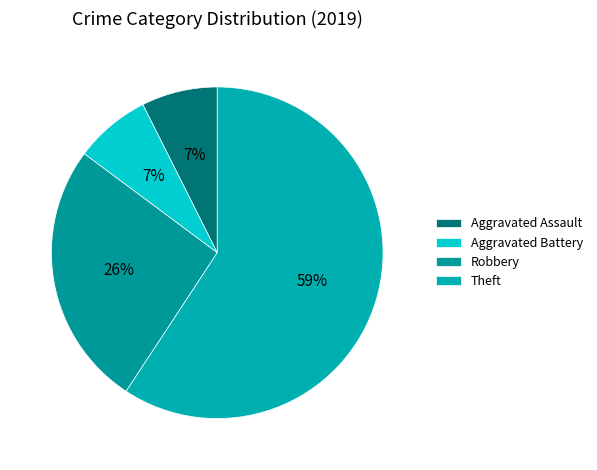

How many segments does this pie chart have?

4